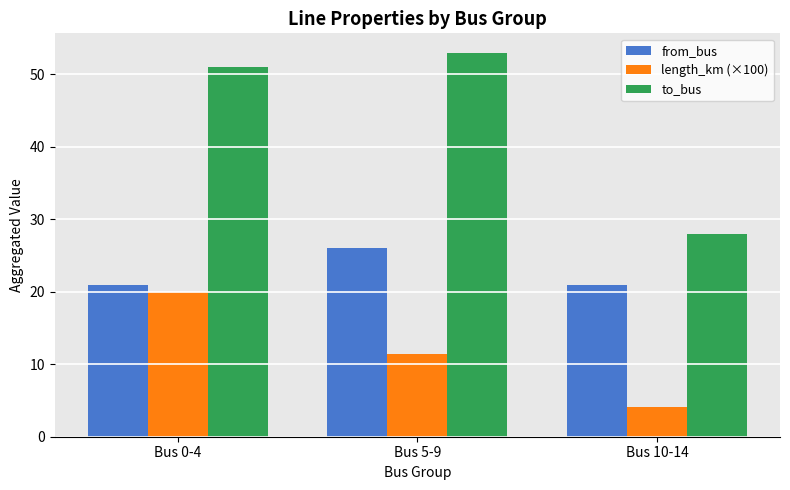

What is the label of the 2nd bar from the left?

Bus 5-9